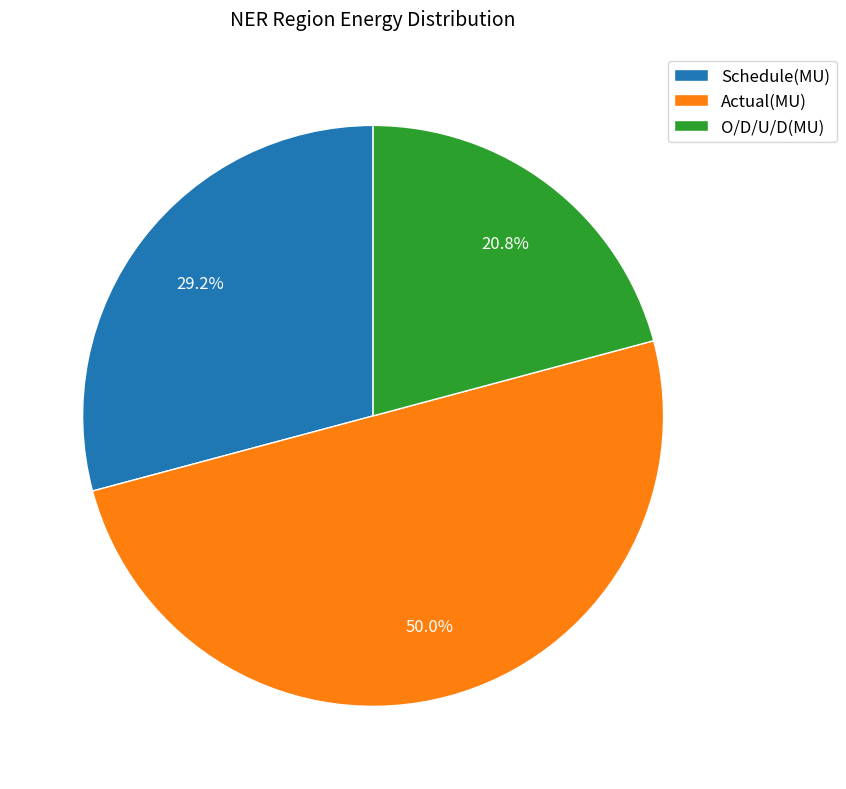

Does O/D/U/D(MU) account for over 50% of the chart?

No